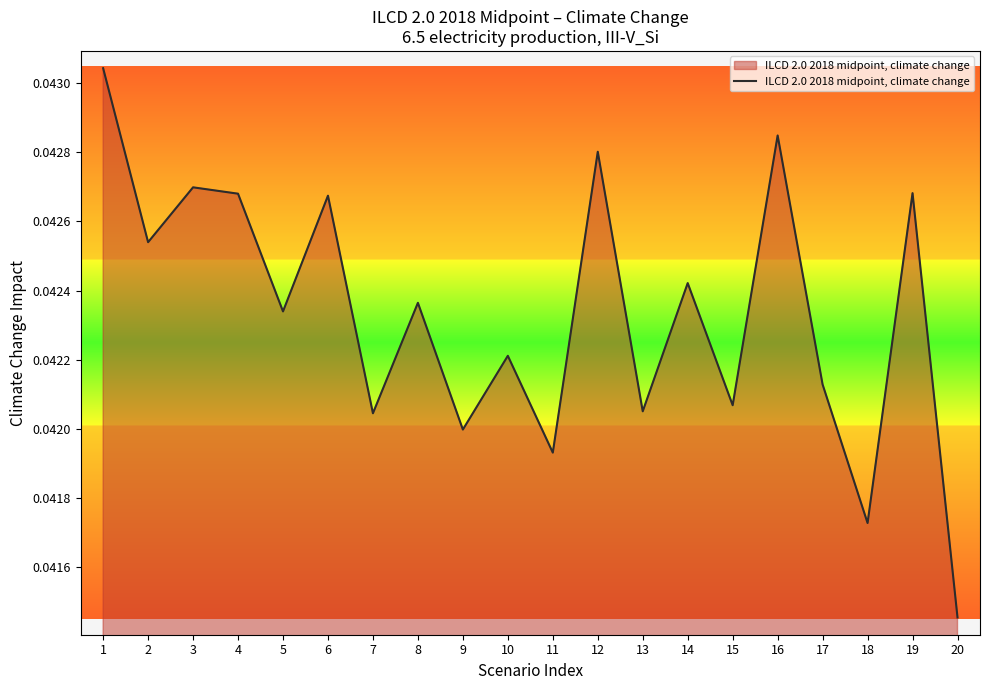

Where is the first local minimum?

2